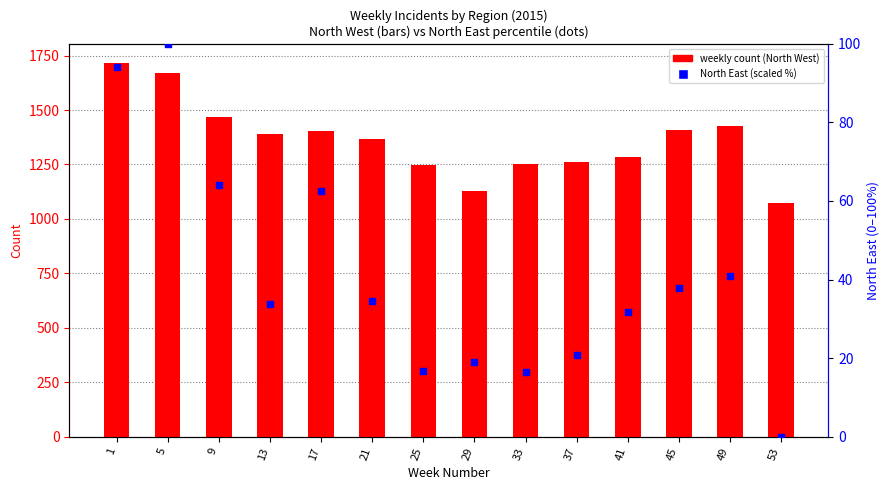

At how many categories does at least one series exceed 981?

14